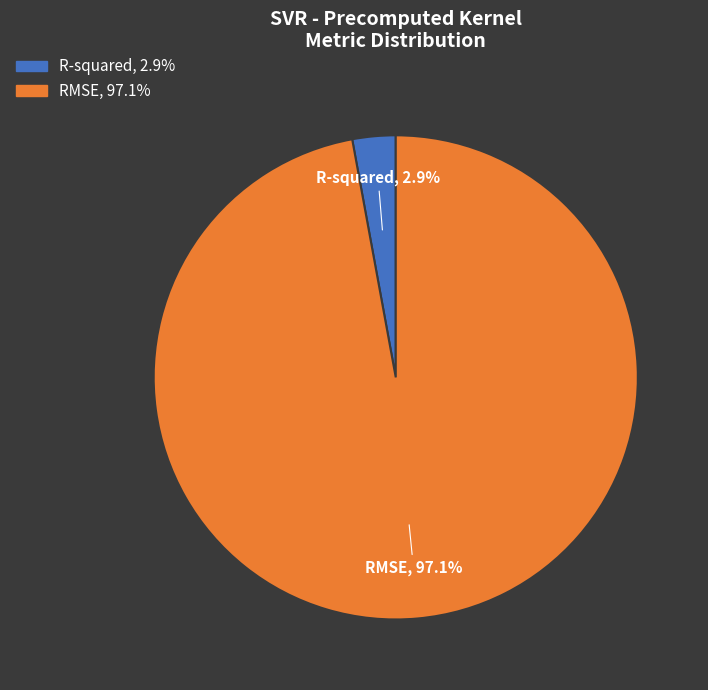

To the nearest percent, what is the difference between the largest and smallest slice percentages?

94%